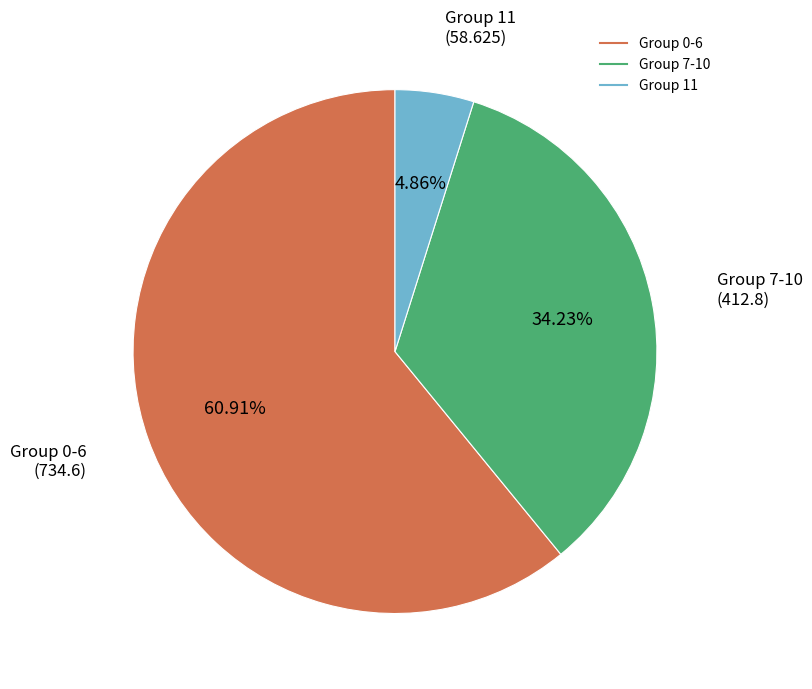

To the nearest percent, what is the average slice percentage?

33%